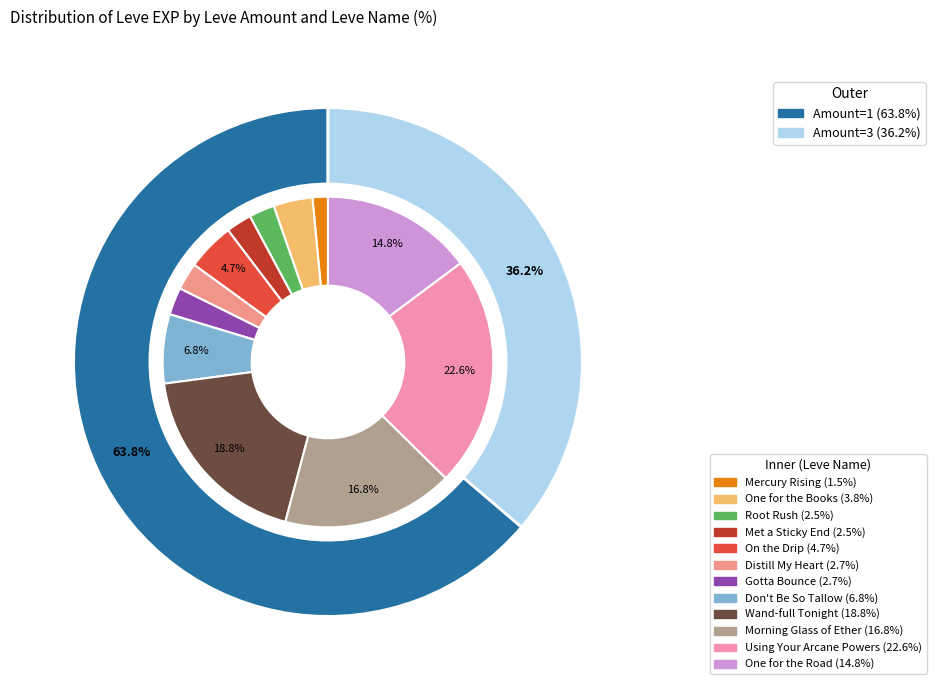

To the nearest percent, what is the average slice percentage?

8%